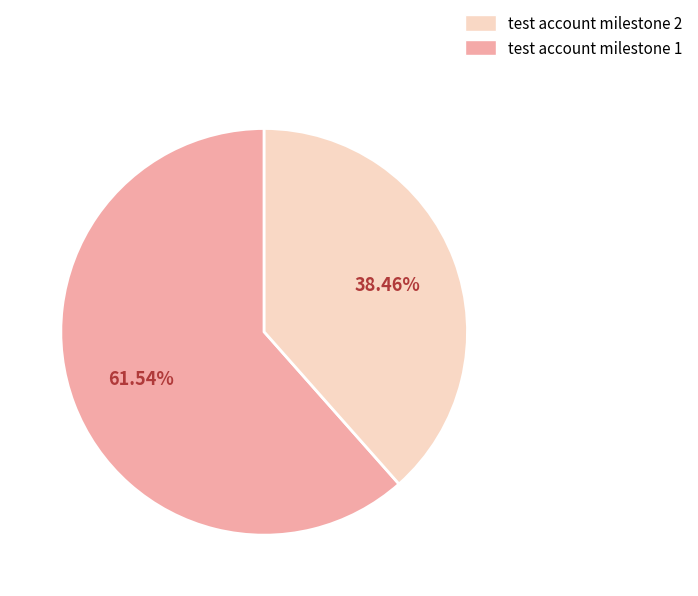

Is there any slice that represents more than half of the pie?

Yes